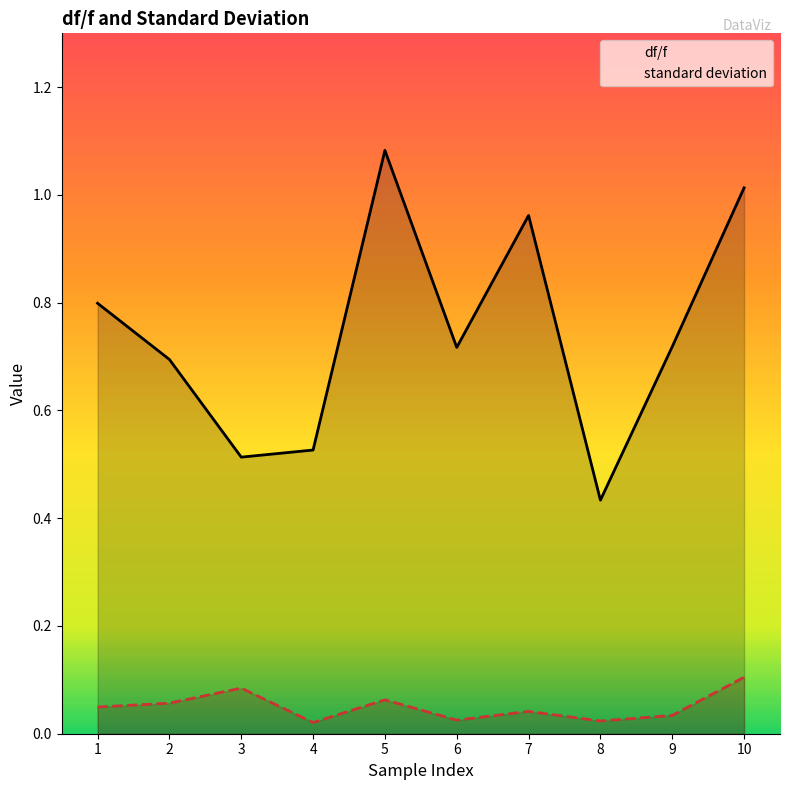

What is the sum of all df/f values?

7.5